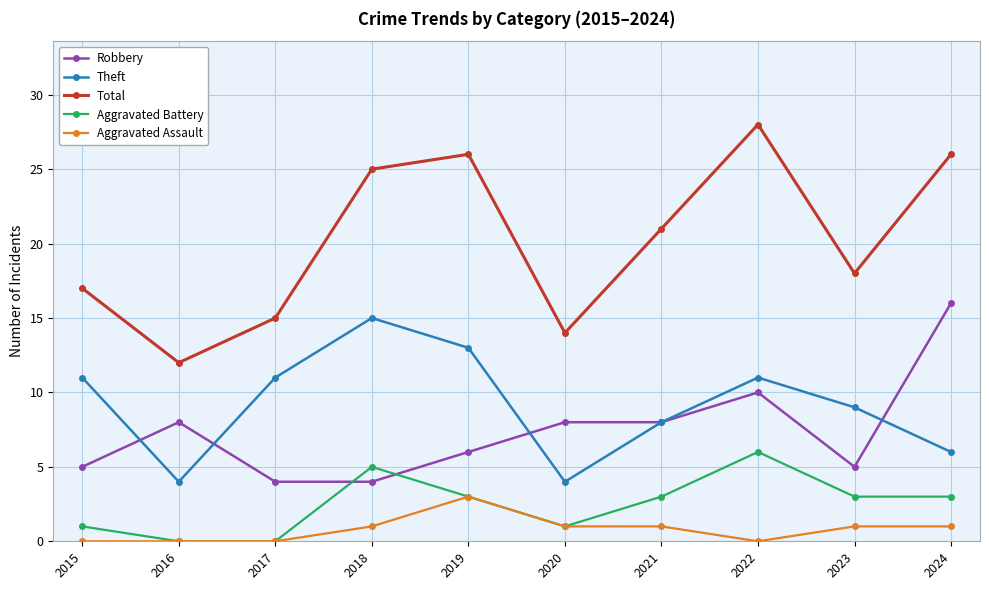

Which series has the largest range (max minus min)?

Total